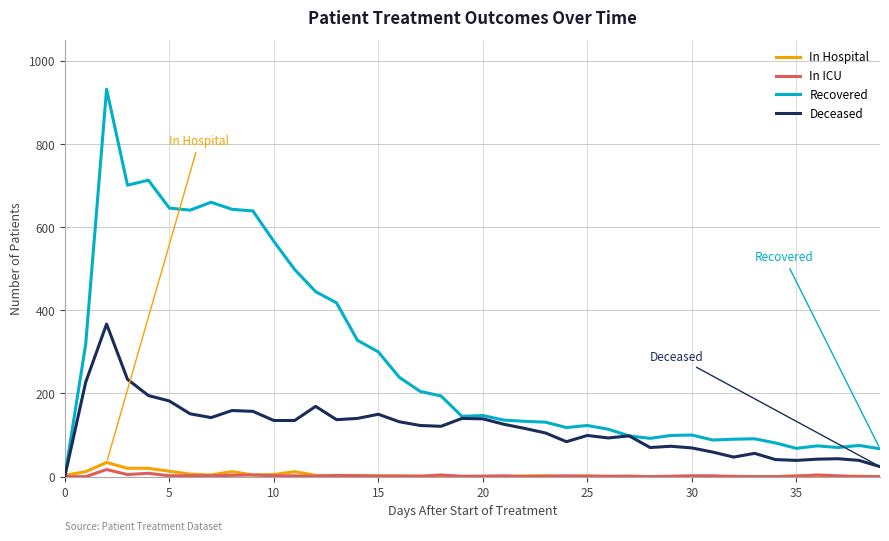

Which series has the largest total across all categories?

Recovered